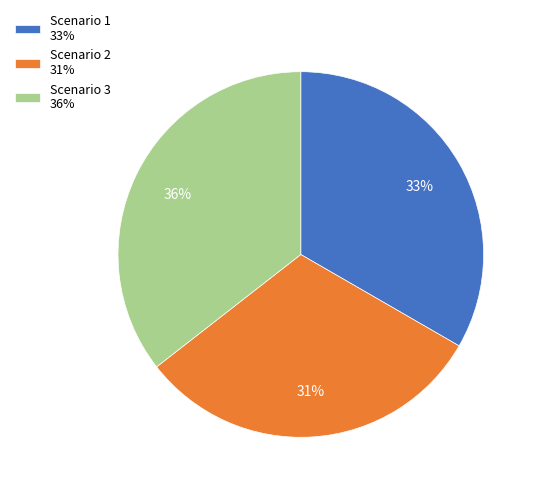

To the nearest percent, what portion does Scenario 3 represent?

36%